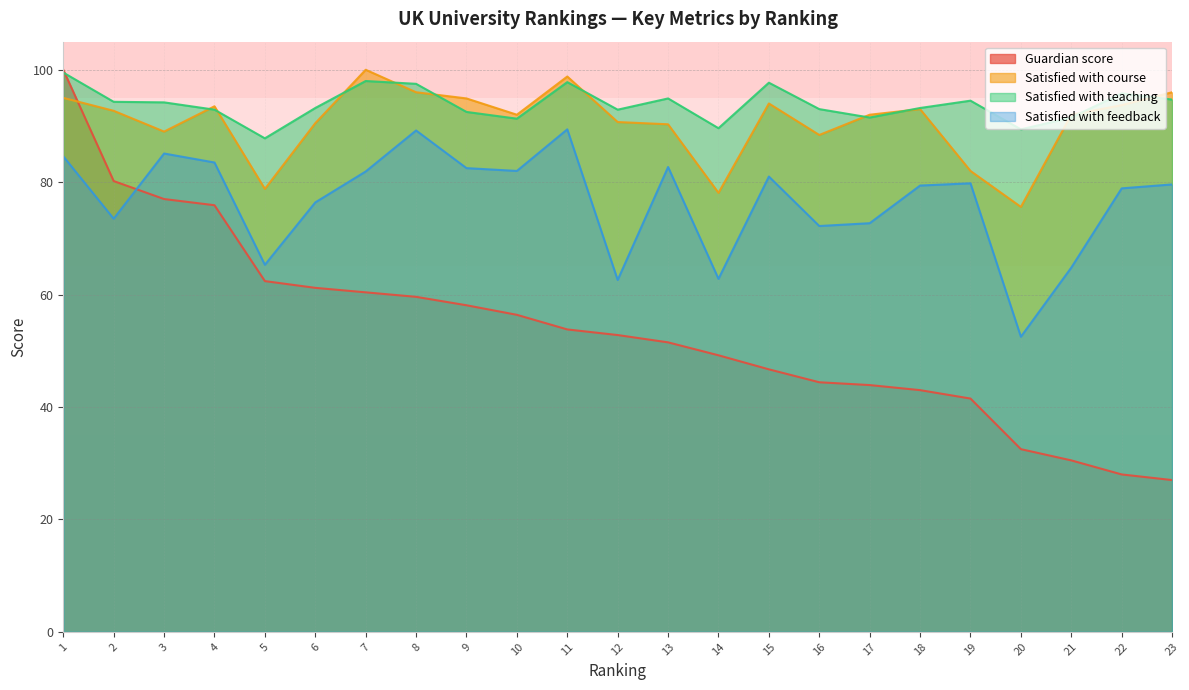

Reading left to right, extract all data points from this chart.

Guardian score: 1=100.0	2=80.2	3=77.0	4=75.9	5=62.4	6=61.2	7=60.4	8=59.6	9=58.1	10=56.4	11=53.8	12=52.8	13=51.5	14=49.2	15=46.7	16=44.4	17=43.9	18=43.0	19=41.5	20=32.5	21=30.5	22=28.0	23=27.0
Satisfied with course: 1=95.0	2=92.7	3=89.0	4=93.5	5=78.8	6=90.5	7=100.0	8=96.0	9=94.9	10=92.0	11=98.8	12=90.7	13=90.3	14=78.1	15=94.0	16=88.4	17=92.0	18=93.0	19=82.0	20=75.6	21=92.0	22=93.7	23=96.0
Satisfied with teaching: 1=99.5	2=94.3	3=94.2	4=92.9	5=87.8	6=93.2	7=98.0	8=97.5	9=92.5	10=91.3	11=97.8	12=92.9	13=94.9	14=89.6	15=97.7	16=93.0	17=91.5	18=93.2	19=94.5	20=89.4	21=91.5	22=95.8	23=94.7
Satisfied with feedback: 1=84.6	2=73.5	3=85.1	4=83.5	5=65.3	6=76.4	7=81.9	8=89.2	9=82.5	10=82.0	11=89.4	12=62.6	13=82.7	14=62.8	15=81.0	16=72.2	17=72.7	18=79.4	19=79.8	20=52.5	21=64.8	22=78.9	23=79.6